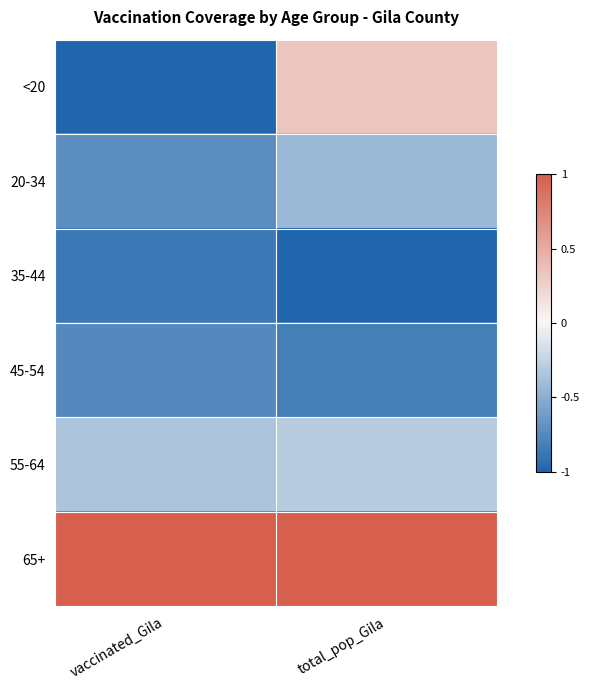

Reading left to right, transcribe all the data shown in this chart.

<20: vaccinated_Gila=-1.0	total_pop_Gila=0.3
20-34: vaccinated_Gila=-0.7	total_pop_Gila=-0.4
35-44: vaccinated_Gila=-0.9	total_pop_Gila=-1.0
45-54: vaccinated_Gila=-0.8	total_pop_Gila=-0.8
55-64: vaccinated_Gila=-0.3	total_pop_Gila=-0.3
65+: vaccinated_Gila=1.0	total_pop_Gila=1.0